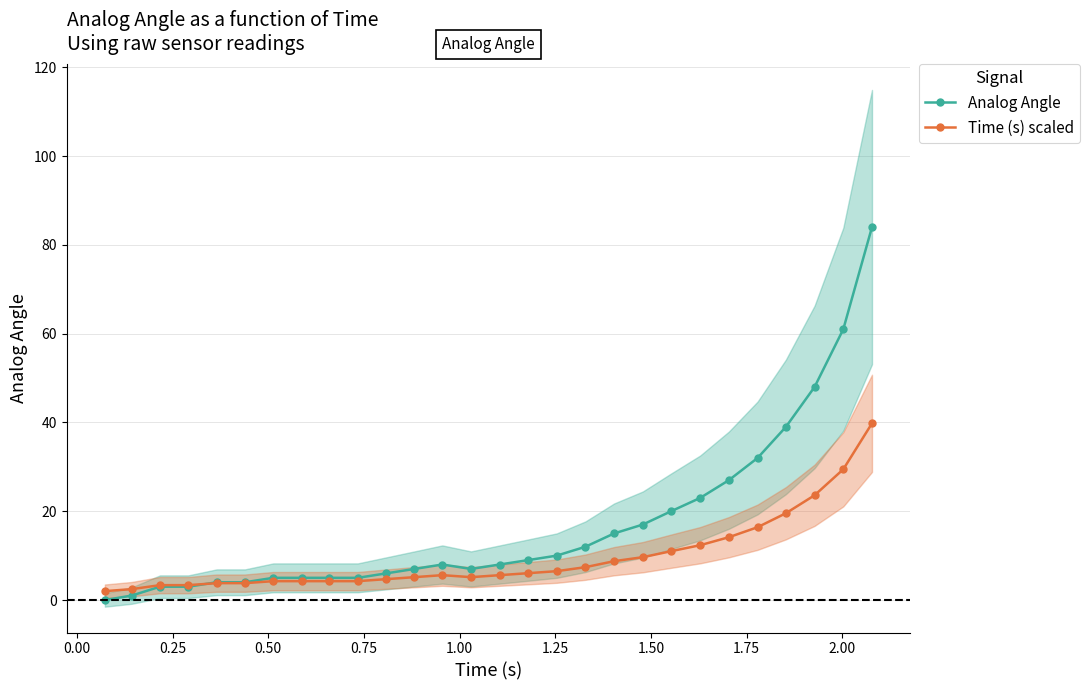

Reading right to left, list all the values displayed in this chart.

Analog Angle: 84.0	61.0	48.0	39.0	32.0	27.0	23.0	20.0	17.0	15.0	12.0	10.0	9.0	8.0	7.0	8.0	7.0	6.0	5.0	5.0	5.0	5.0	4.0	4.0	3.0	3.0	1.0	0.0
Time (s) scaled: 39.8	29.4	23.6	19.6	16.4	14.2	12.3	11.0	9.7	8.8	7.4	6.5	6.0	5.6	5.2	5.6	5.2	4.7	4.2	4.2	4.2	4.2	3.8	3.8	3.4	3.4	2.5	2.0